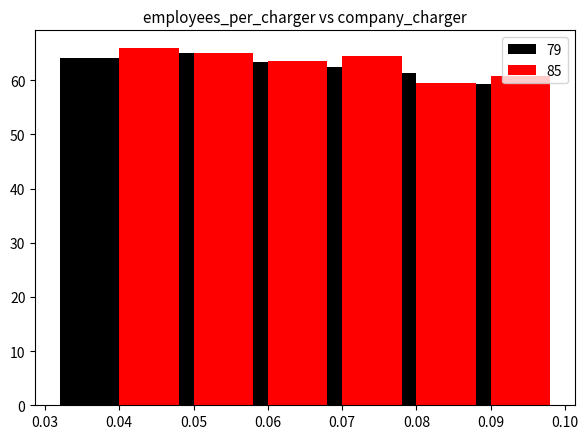

The 79 series shows 40.3 at 0.09. True or false?

False